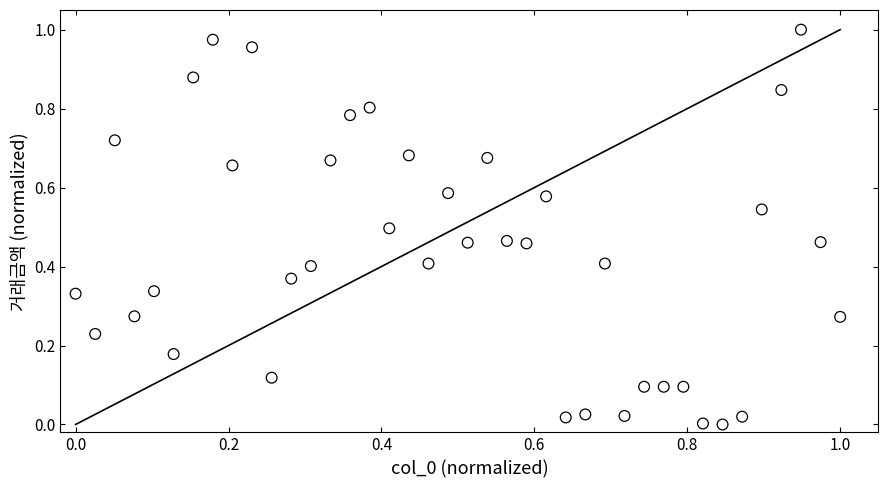

How many data points are displayed?

40